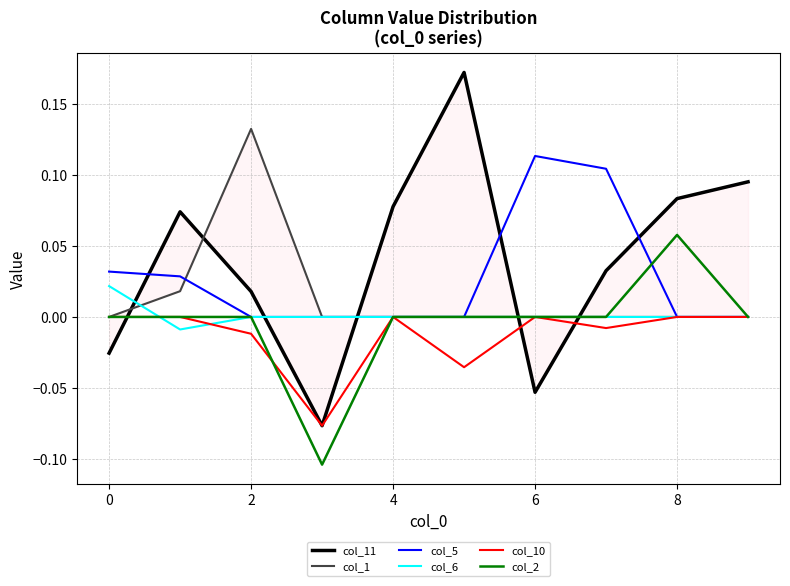

What is the label of the 8th point from the left?

7